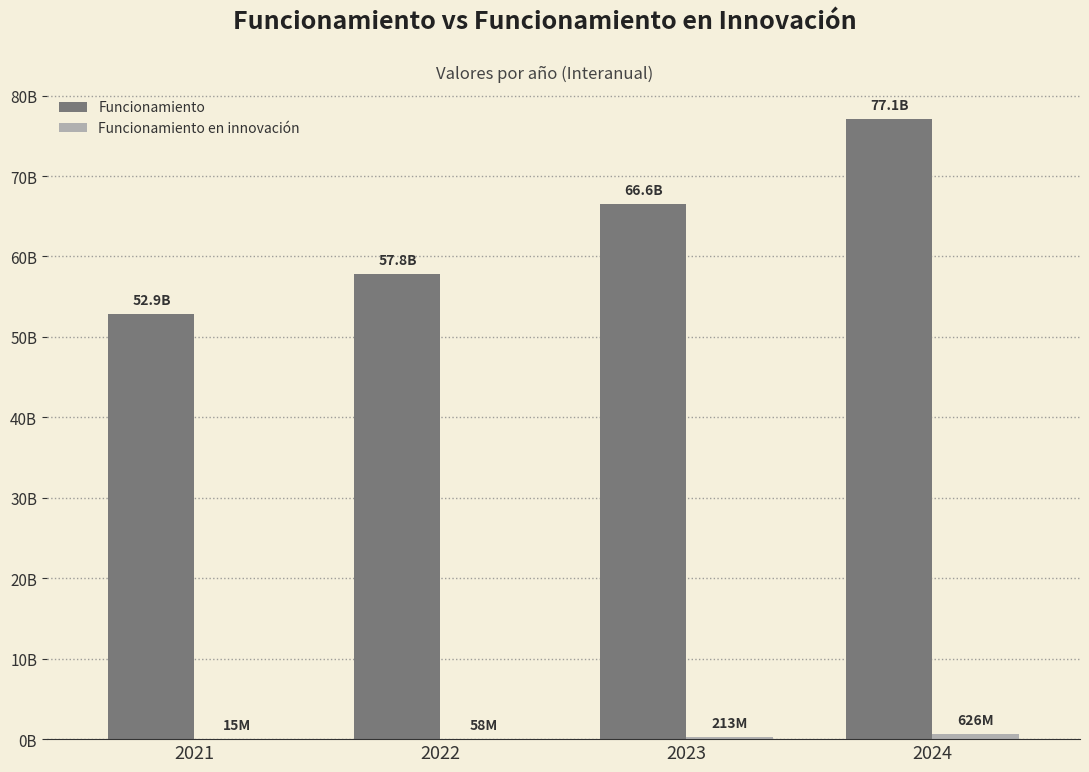

Are the bars horizontal?

No